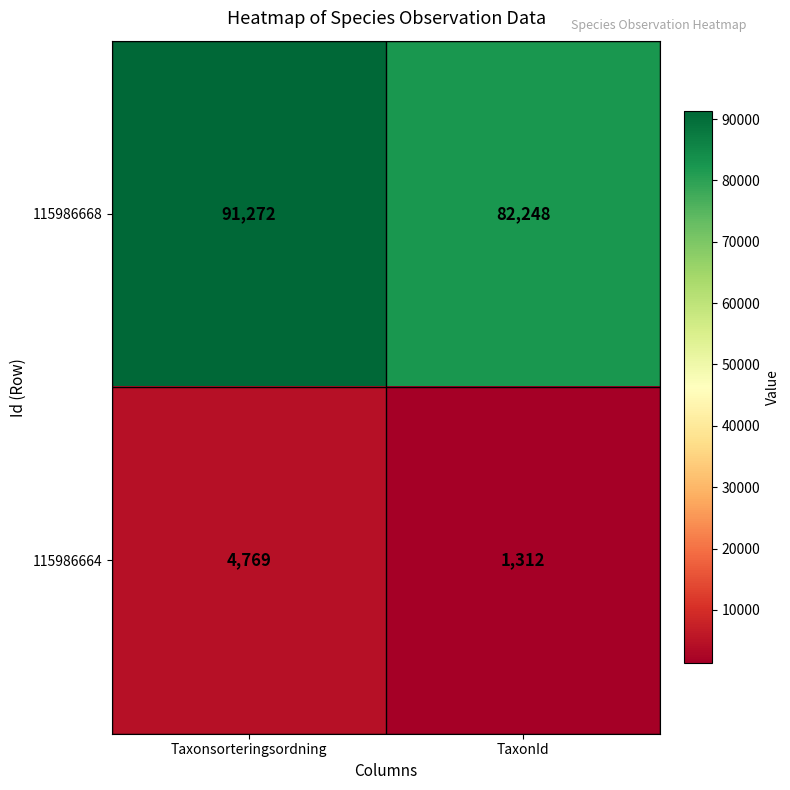

At how many categories does at least one series exceed 90625?

1